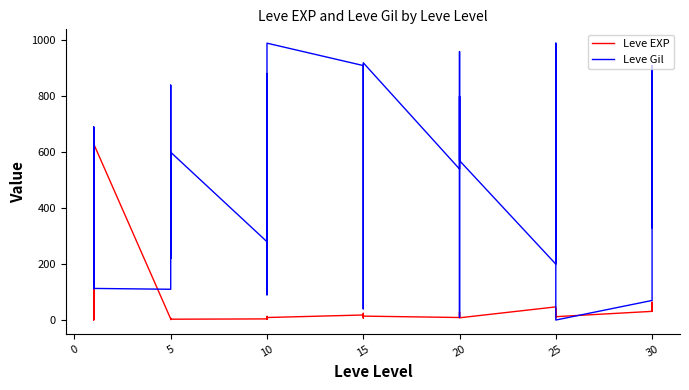

What is the value of the Leve Gil point at the 30th from the left?

570